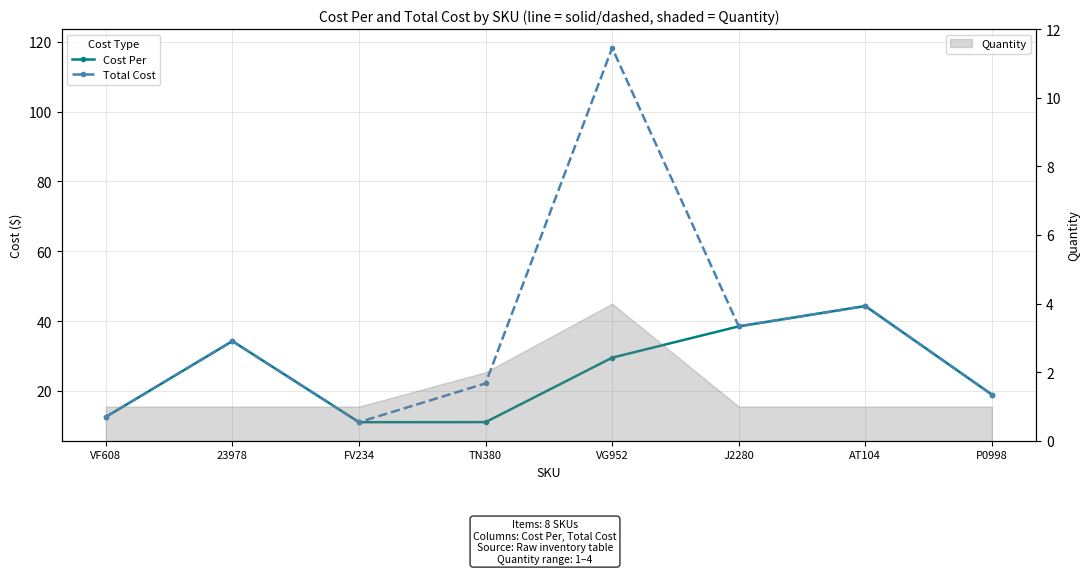

List the labels in order of Cost Per value, largest first.

AT104, J2280, 23978, VG952, P0998, VF608, TN380, FV234